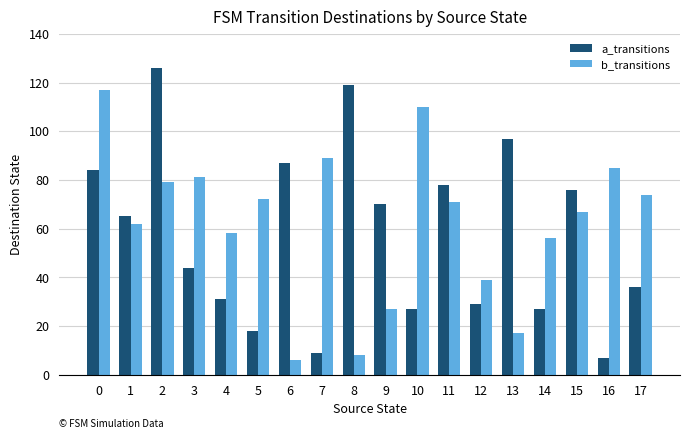

The b_transitions series shows 35 at 9. True or false?

False